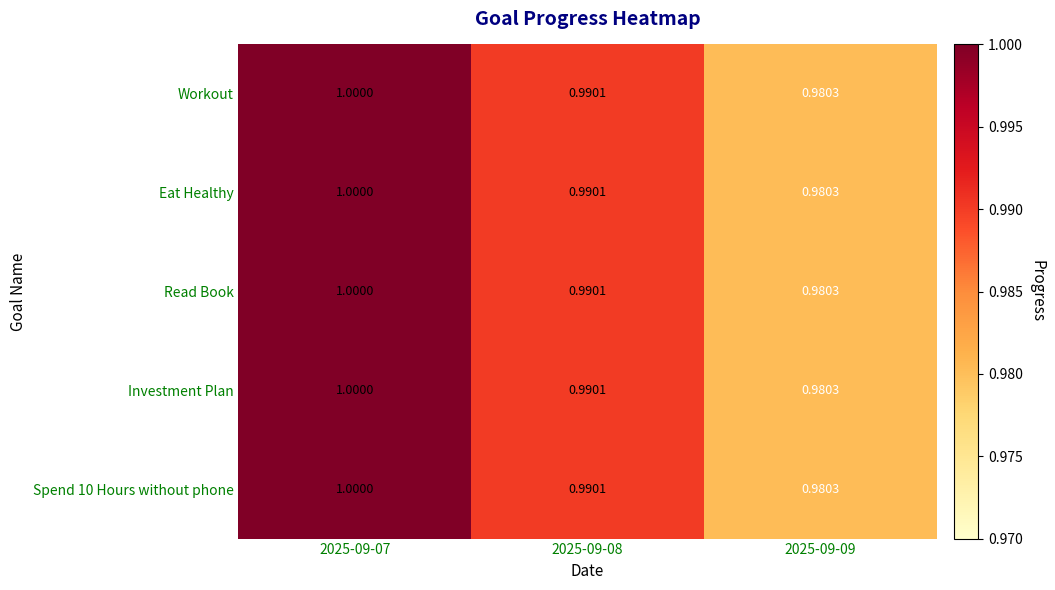

How many distinct data groups are displayed?

5